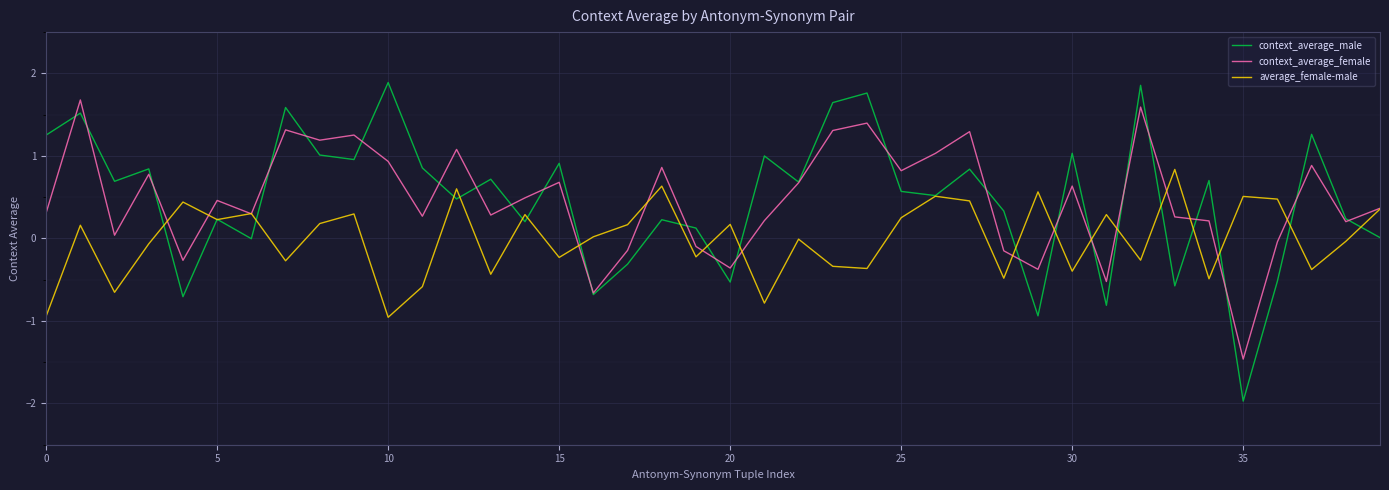

What is the highest value of the context_average_male series?

1.9